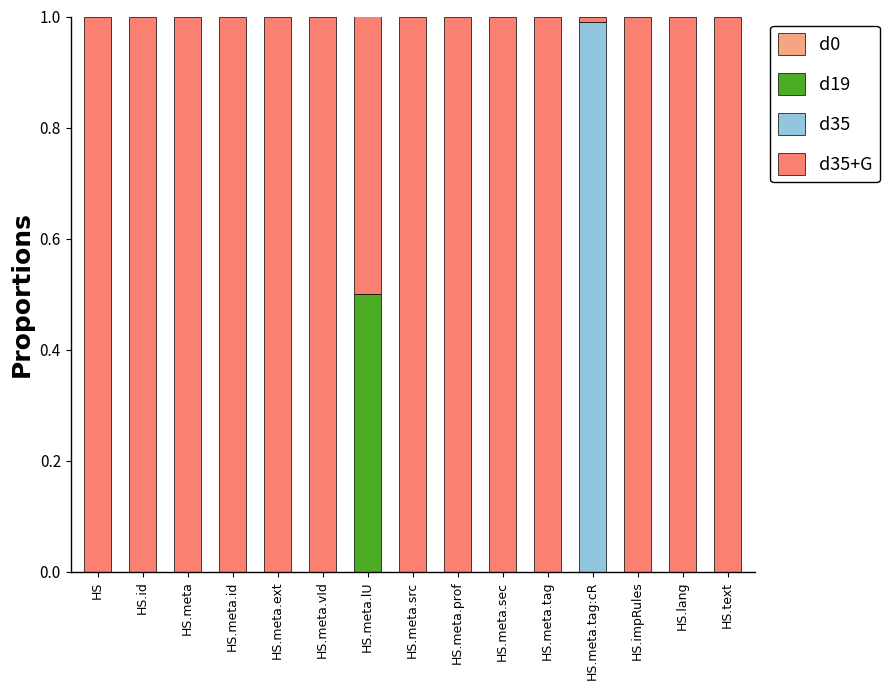

True or false: d19 has a value of -0.2 at HS.lang.

False